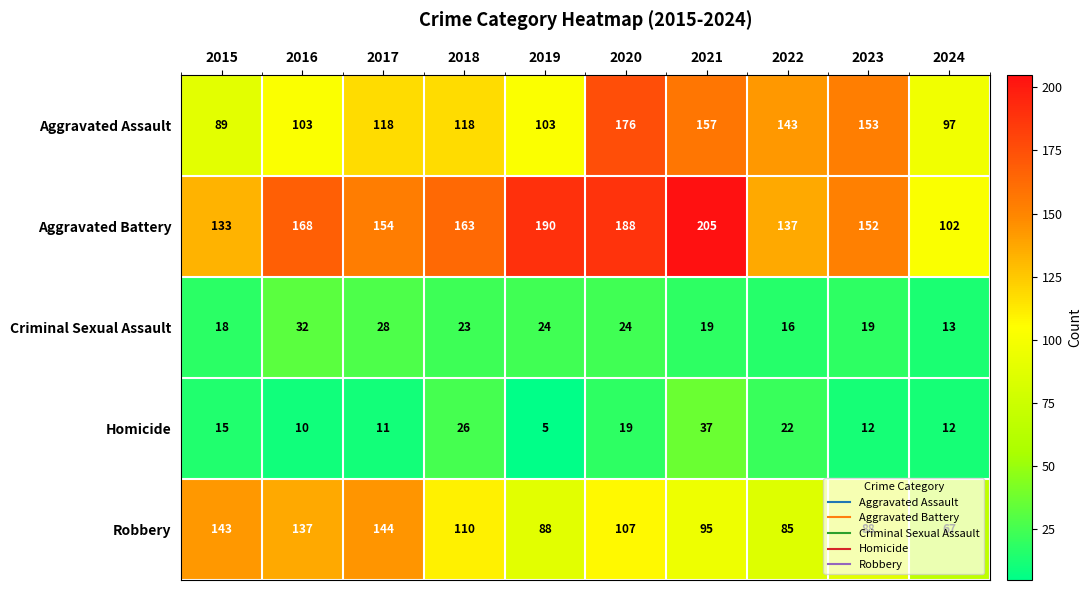

What is the greatest value displayed?

205